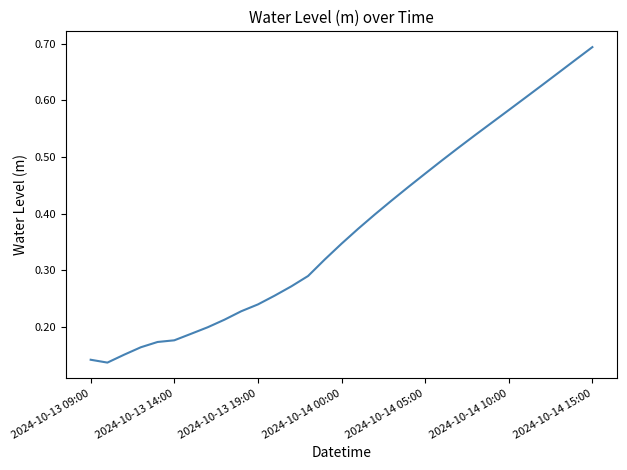

Which category has the highest value across all series?

2024-10-14 15:00